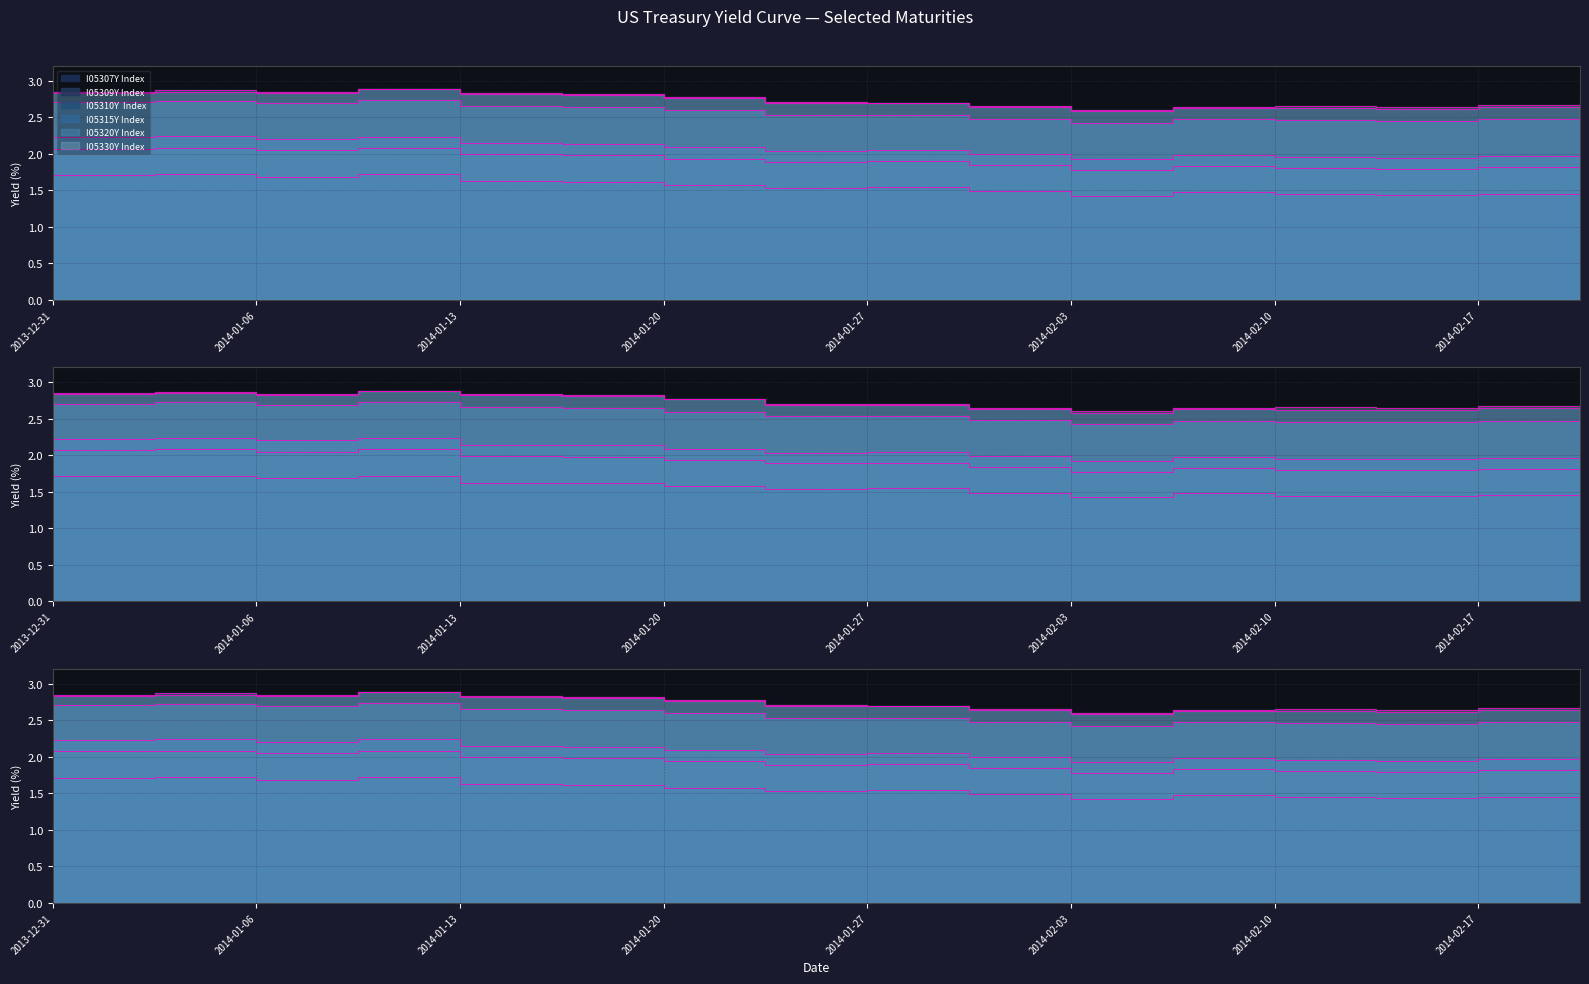

Is the value of I05310Y  Index at 2014-01-16 greater than the value of I05330Y Index at 2014-01-27?

No